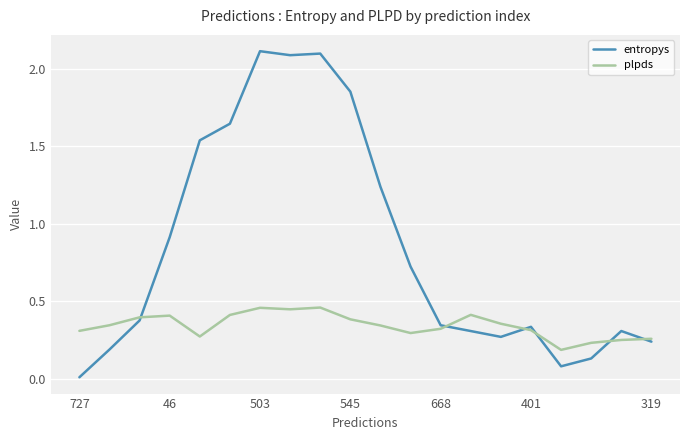

Which series has the widest spread of values?

entropys